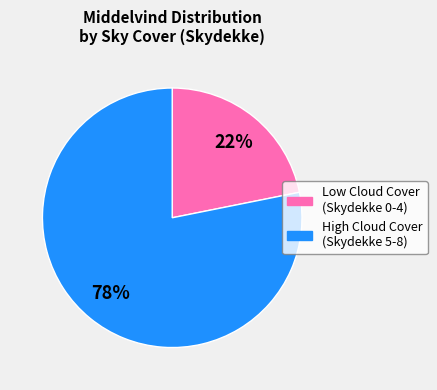

Is there any slice that represents more than half of the pie?

Yes